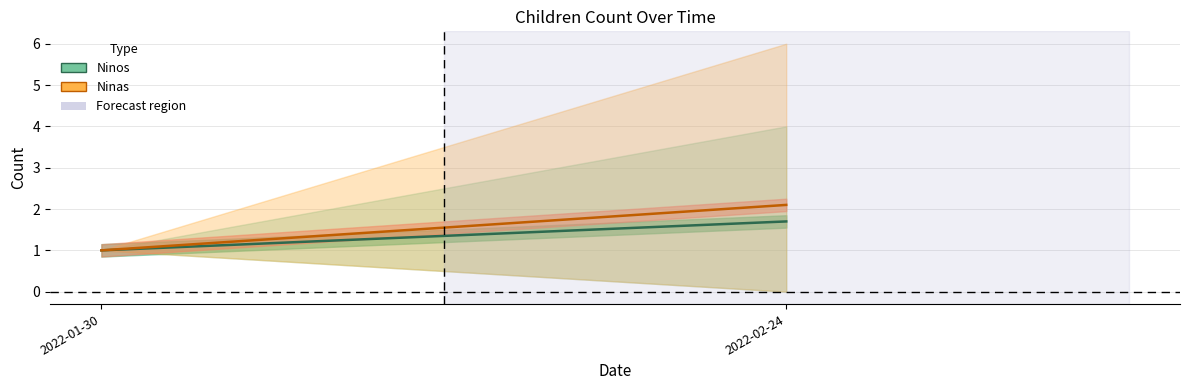

Count the number of categories in the chart.

2